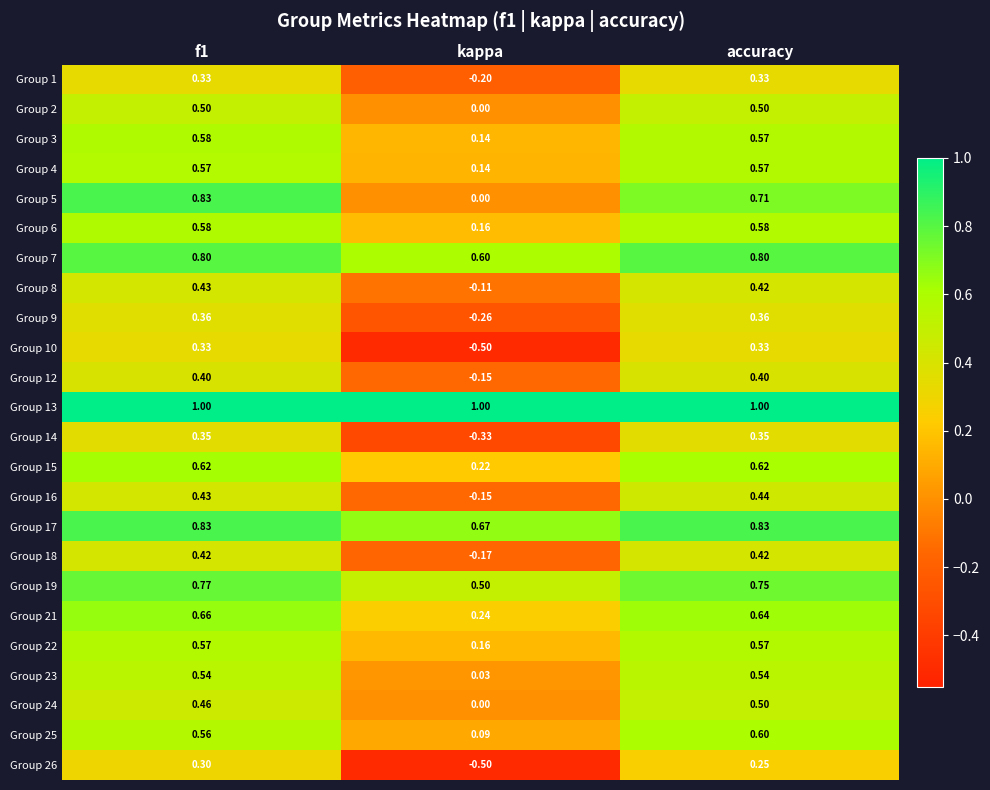

Which label corresponds to the smallest value in the chart?

kappa